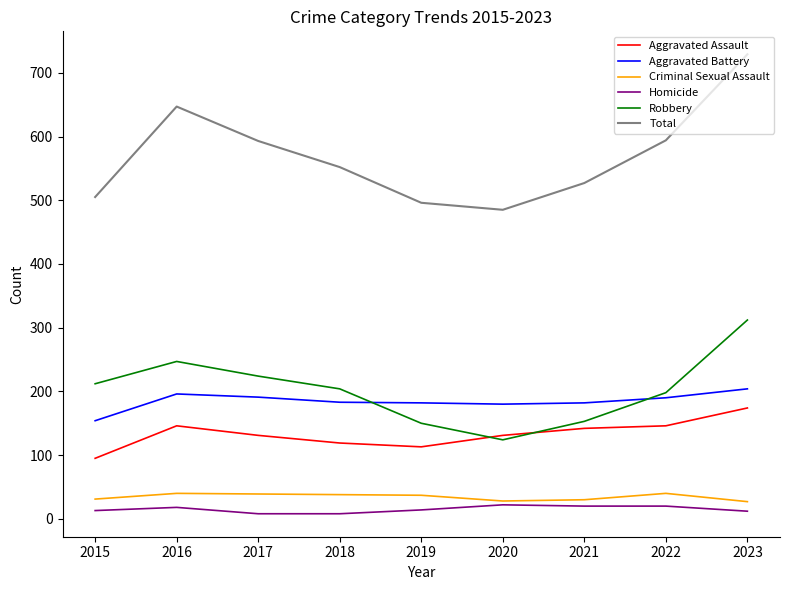

Is it true that Robbery equals 204 at 2018?

True